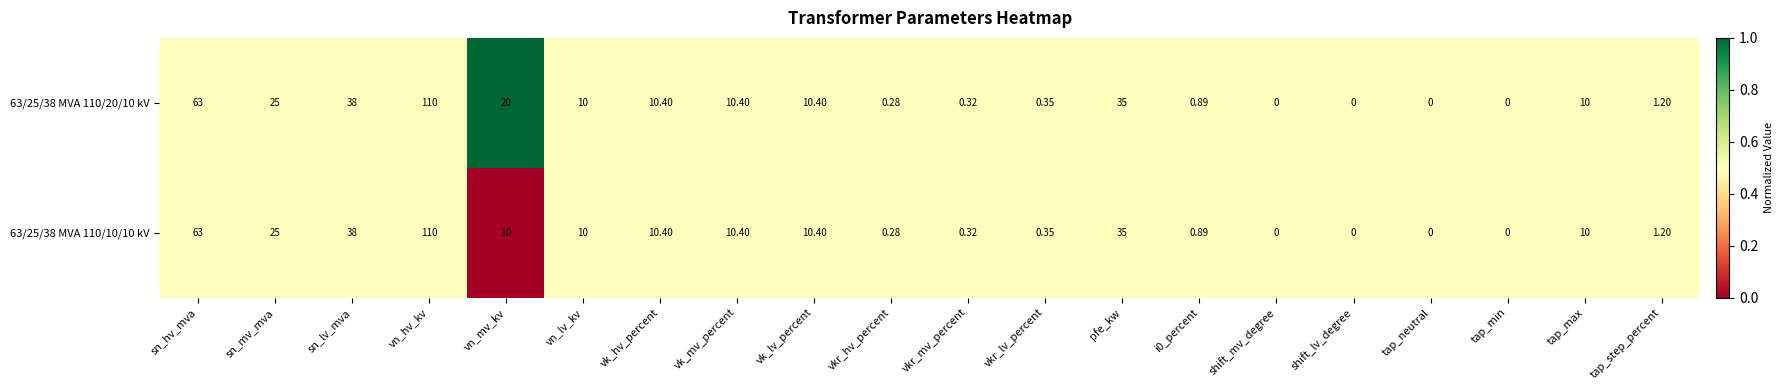

At which category is the sum across all series the highest?

vn_hv_kv